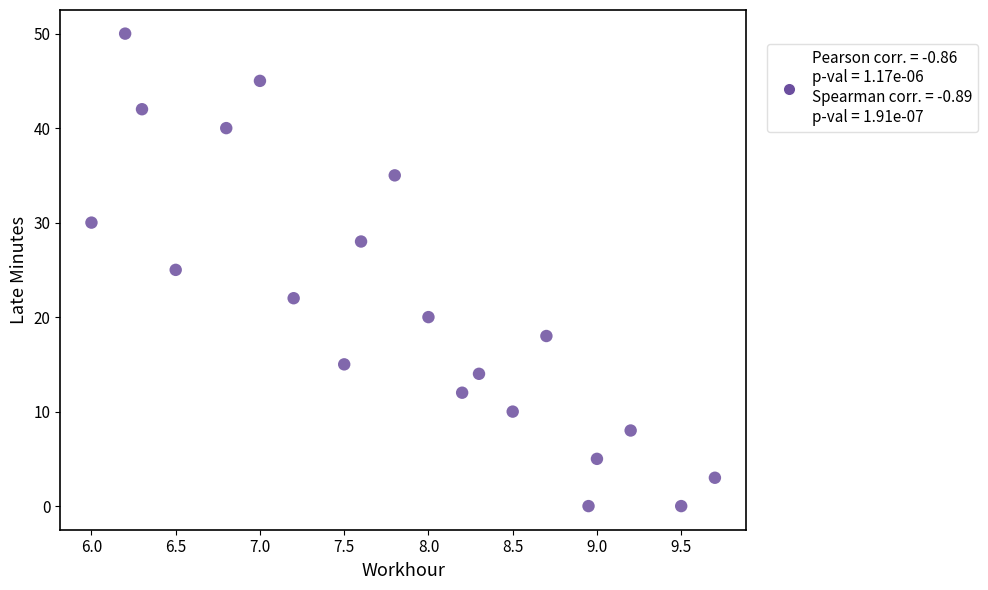

What is the range of Y values (max minus min)?

50